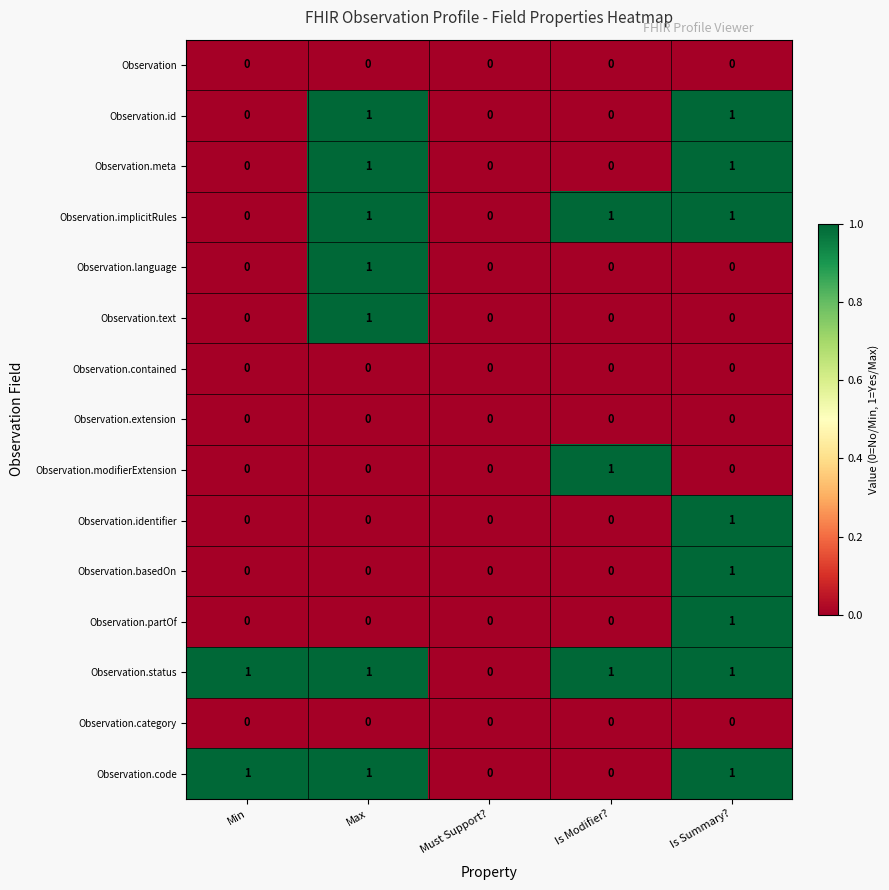

At which label does Observation.modifierExtension reach its peak?

Is Modifier?